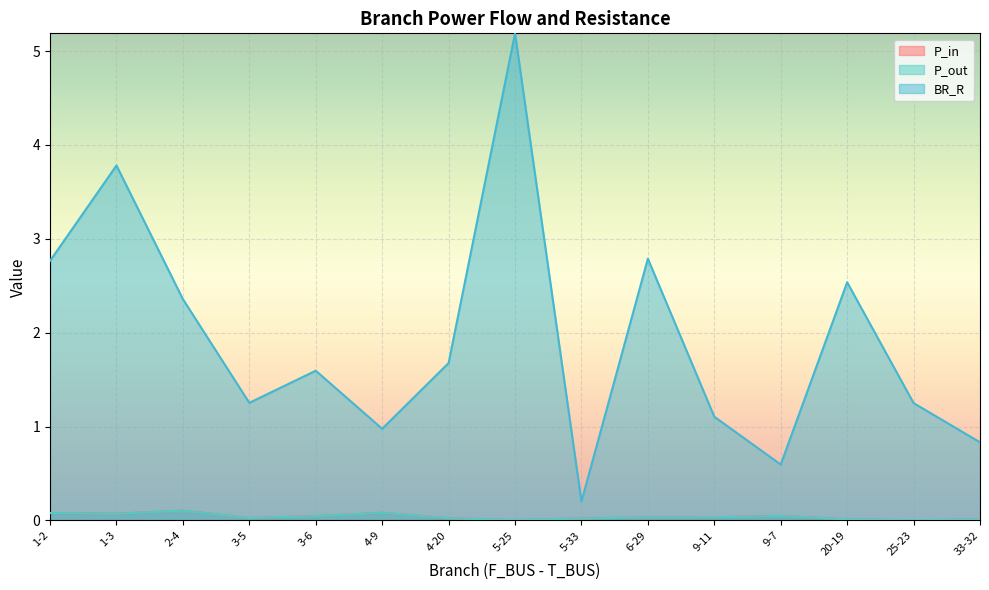

True or false: P_in and BR_R cross at least once.

False